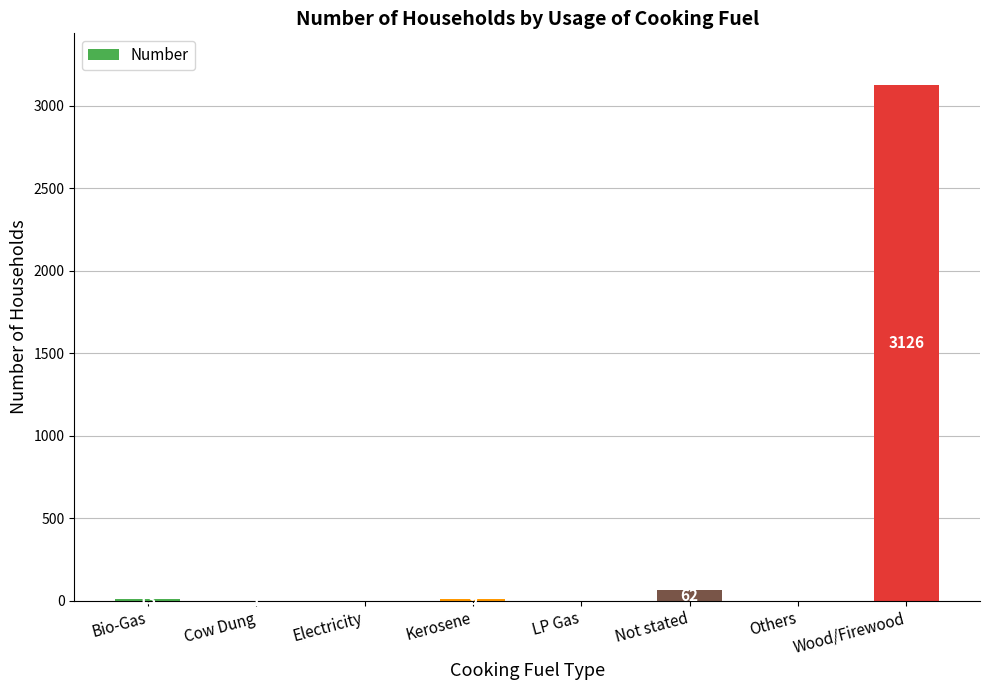

What is the sum of the values at Others and Not stated?

62